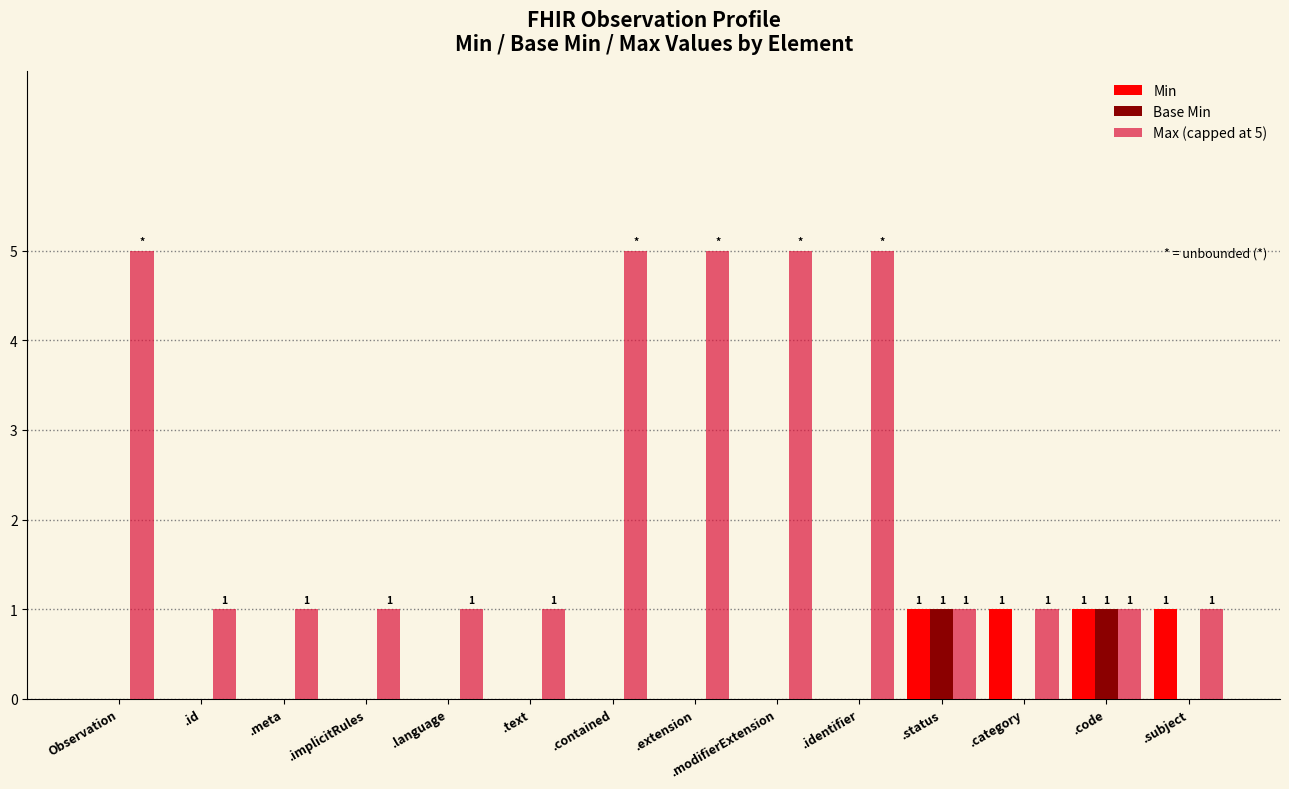

How many groups of bars are there?

14